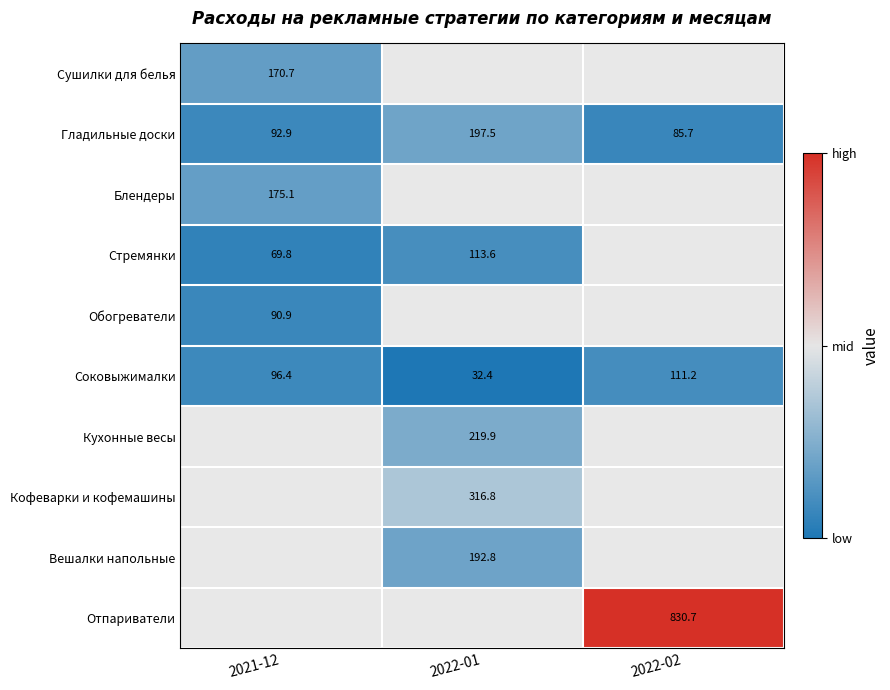

What is the maximum value shown in the chart?

830.7